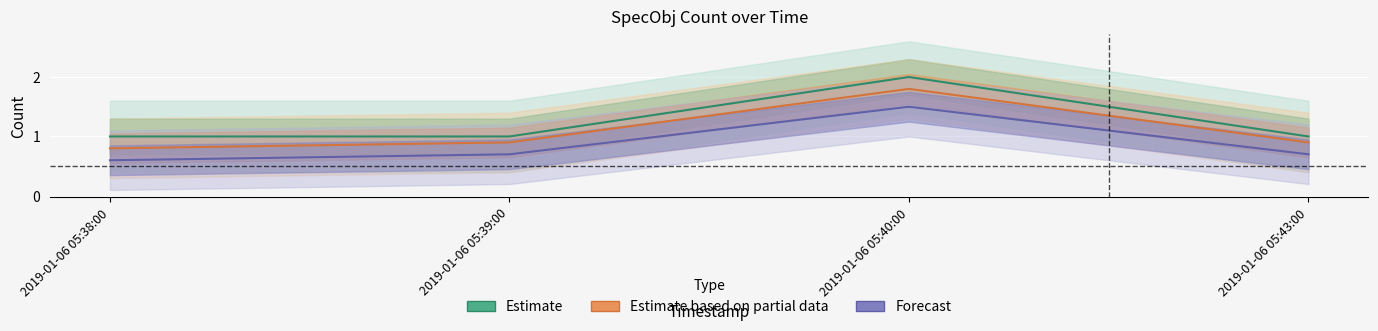

Between 2019-01-06 05:43:00 and 2019-01-06 05:38:00, which is larger?

2019-01-06 05:43:00